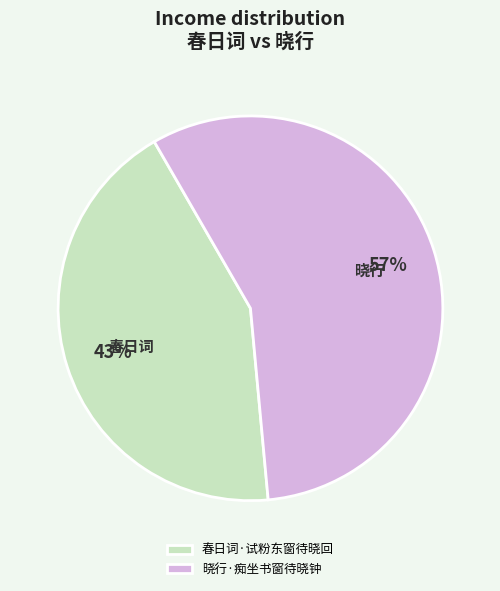

Is the sum of 春日词·试粉东窗待晓回 and 晓行·痴坐书窗待晓钟 greater than half?

Yes